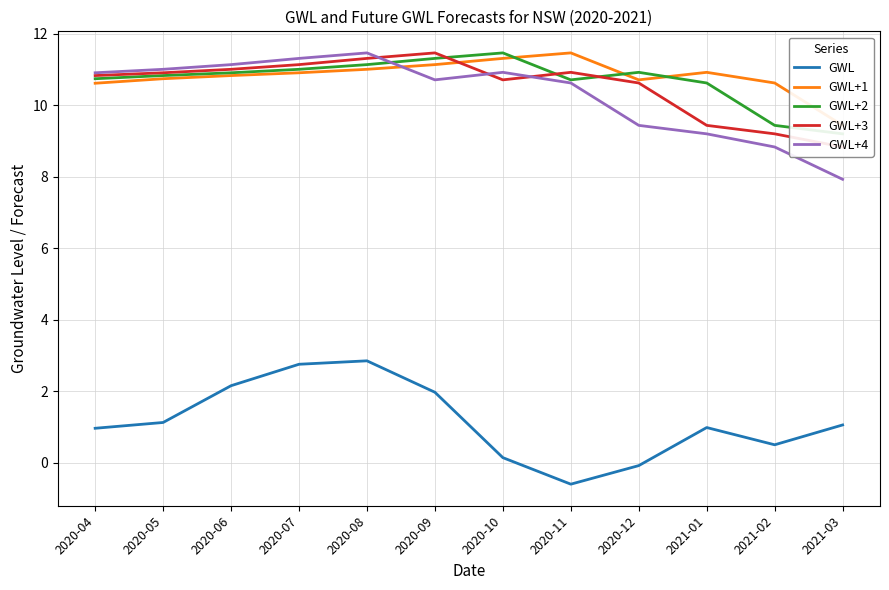

What is the difference between the second highest and minimum values in the GWL+2 series?

2.1